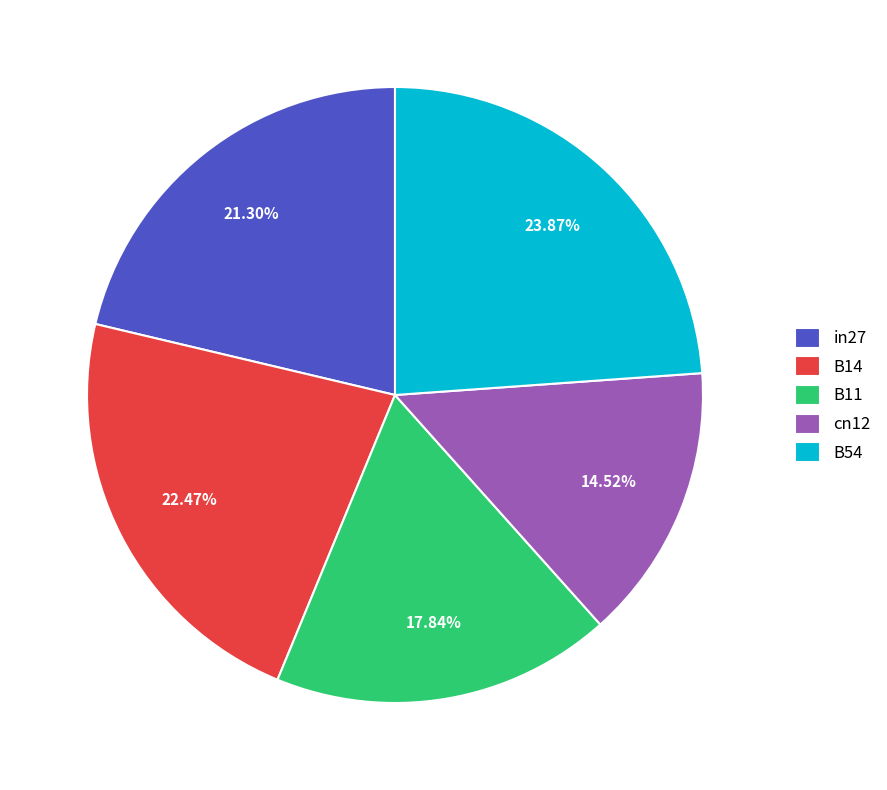

To the nearest percent, what portion does cn12 represent?

15%